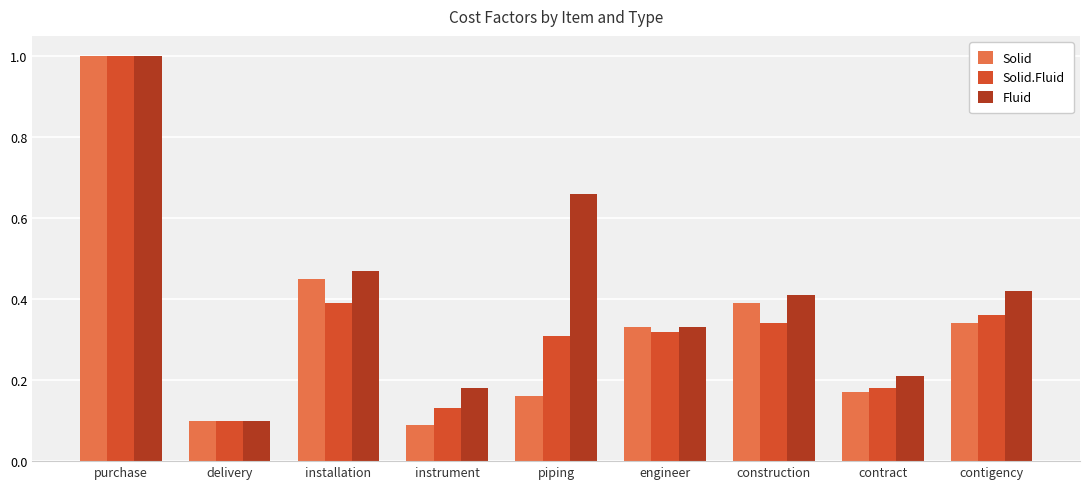

True or false: Solid has a value of 0.1 at contract.

False